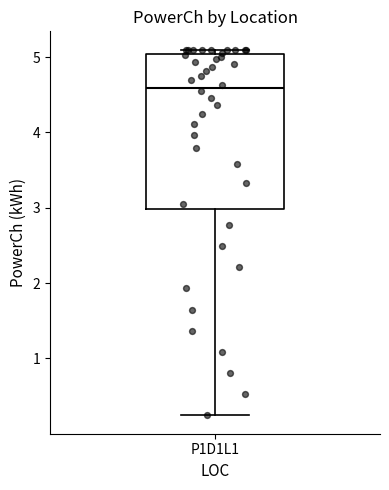

Where is the lower edge of the box for P1D1L1 on the y-axis? The values are not printed on the chart, so give them approximately, as read against the axis.

3.0